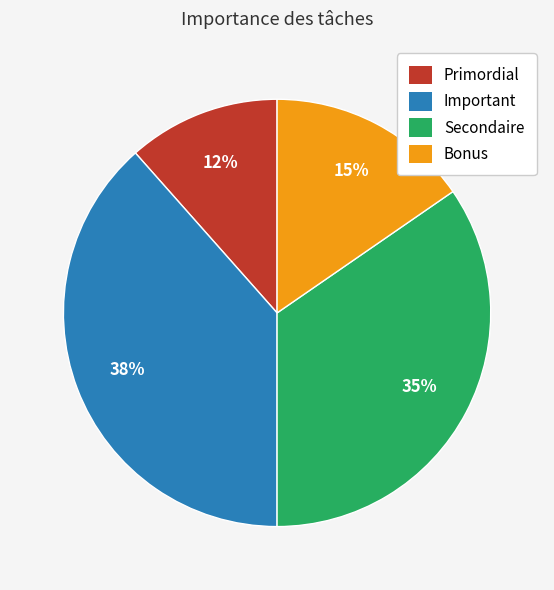

Do Important and Bonus together represent more than half of the pie?

Yes